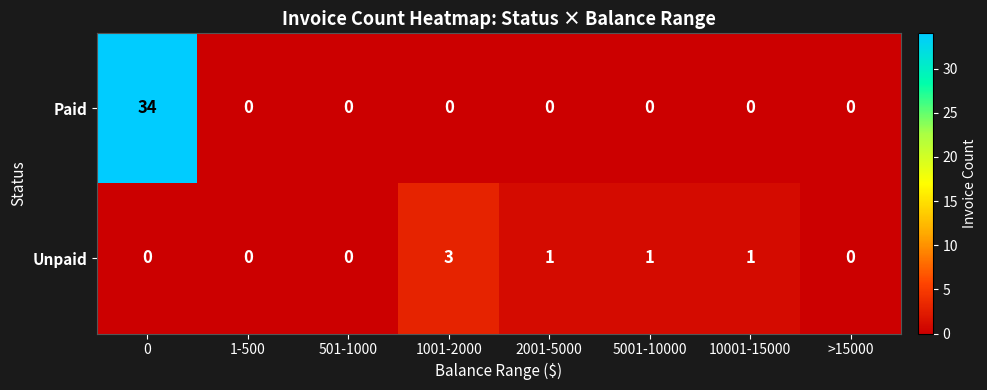

What is the maximum value shown in the chart?

34